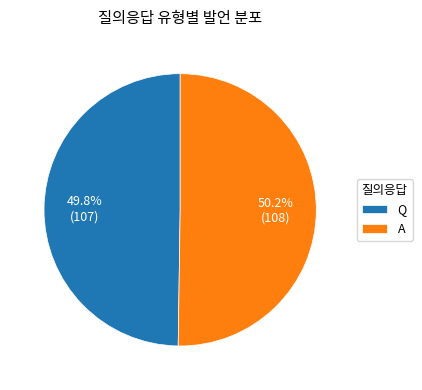

How much of the chart is everything except Q?

50.2%